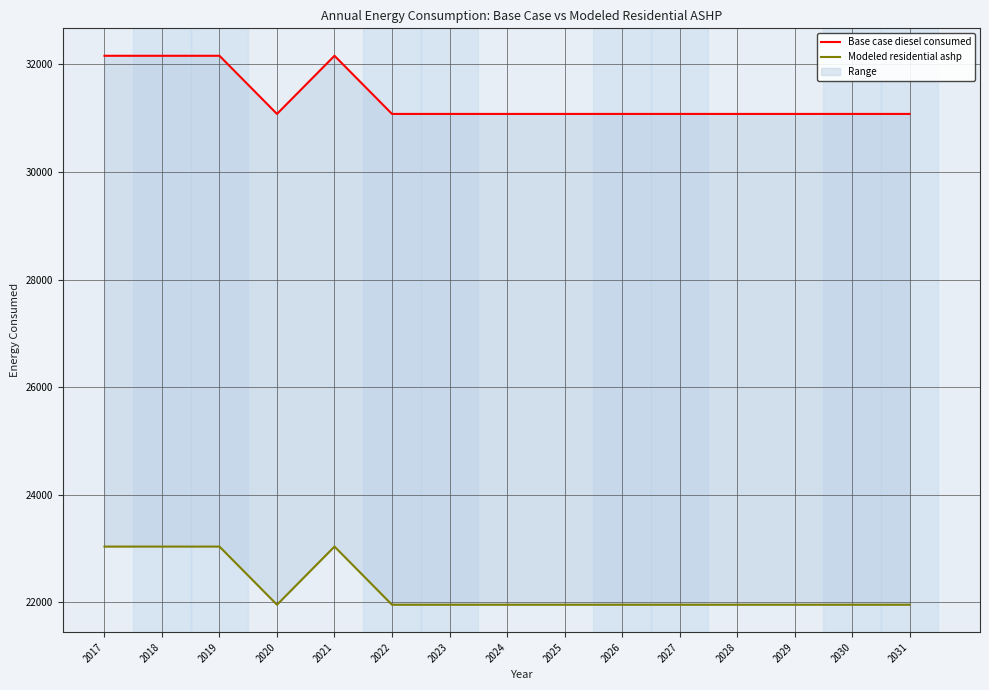

How many lines are shown in the chart?

2